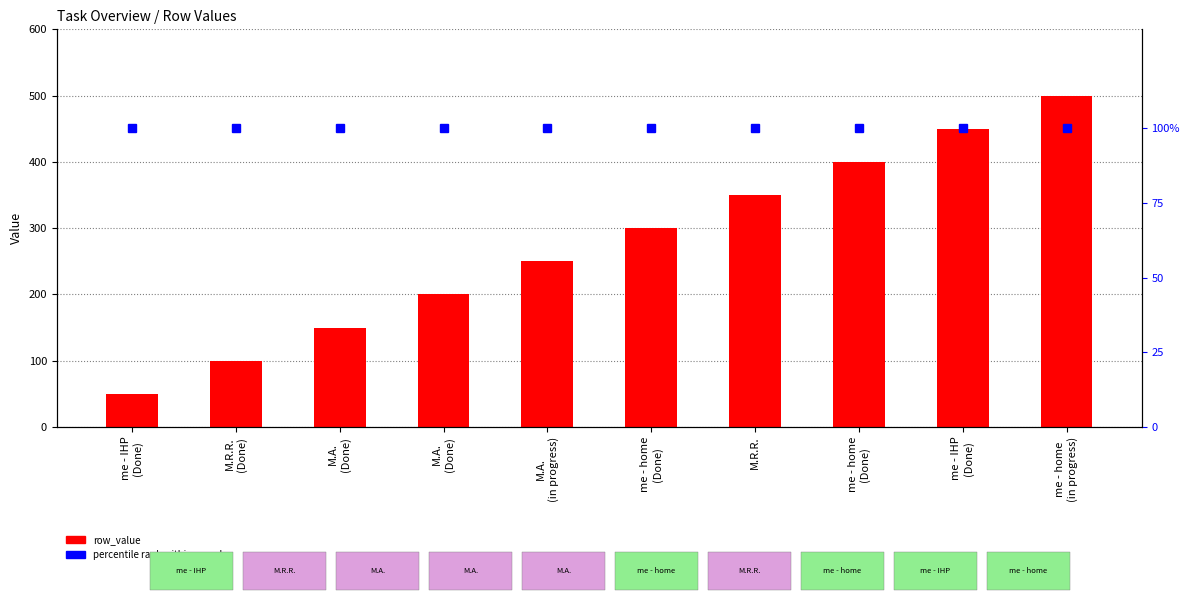

What is the maximum value shown in the chart?

500